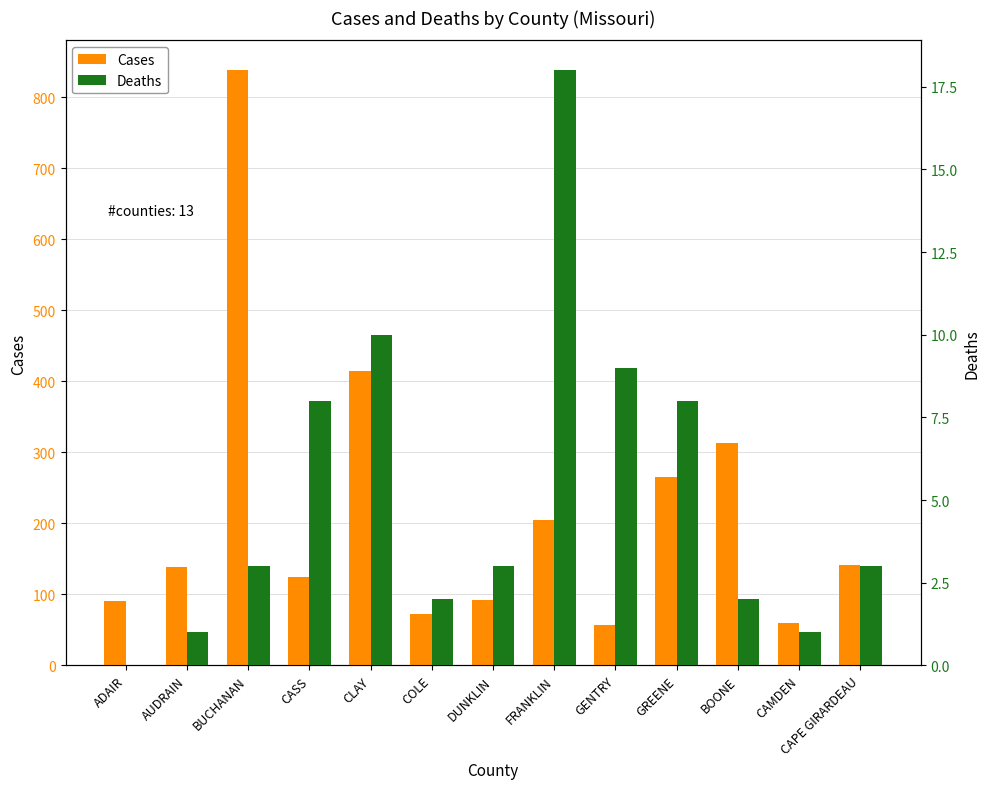

What is the value of the Deaths bar at the 5th from the left?

10